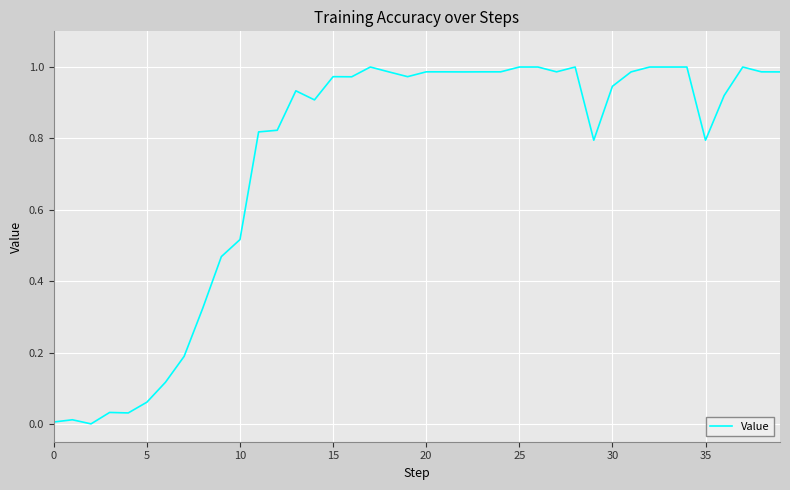

Which category has the highest value across all series?

17